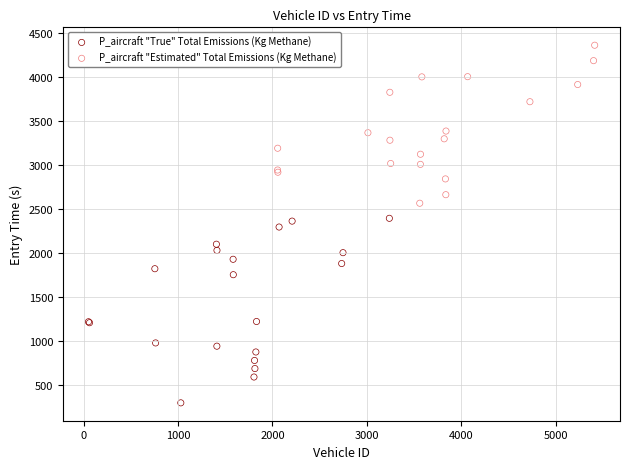

Which series has the largest Y range (max minus min)?

P_aircraft "True" Total Emissions (Kg Methane)